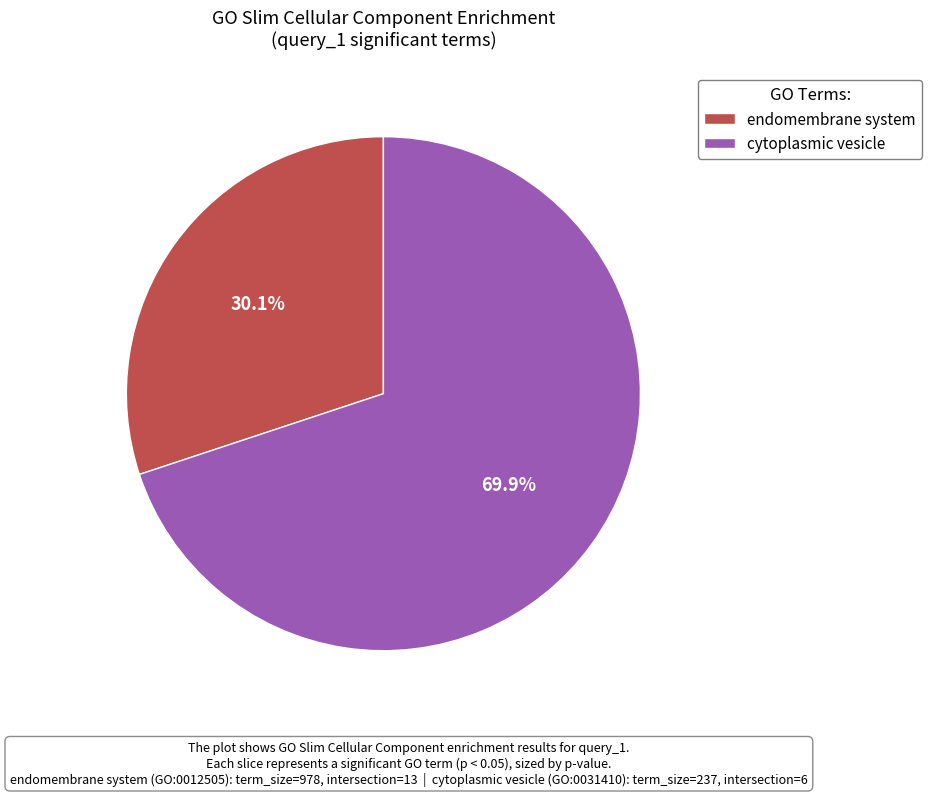

True or false: cytoplasmic vesicle accounts for 70% of the total.

True